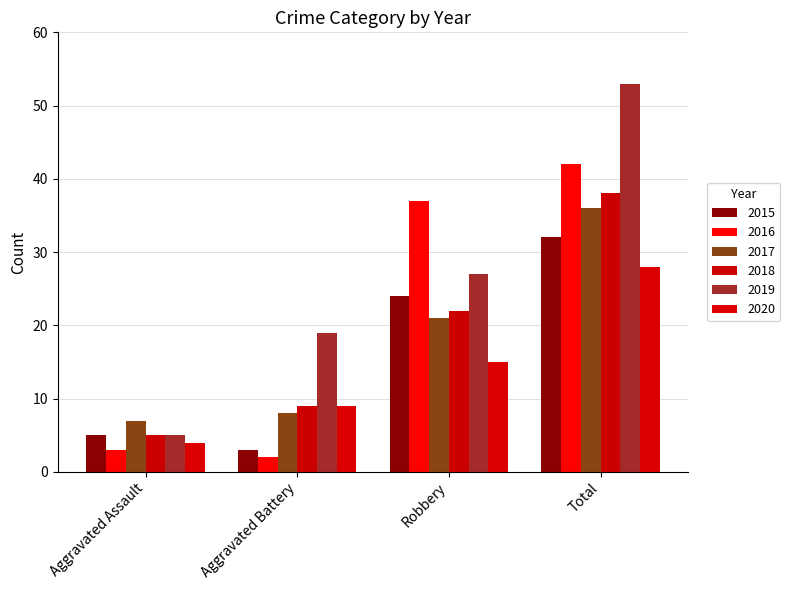

Is the value of 2015 at Total greater than the value of 2018 at Aggravated Battery?

Yes